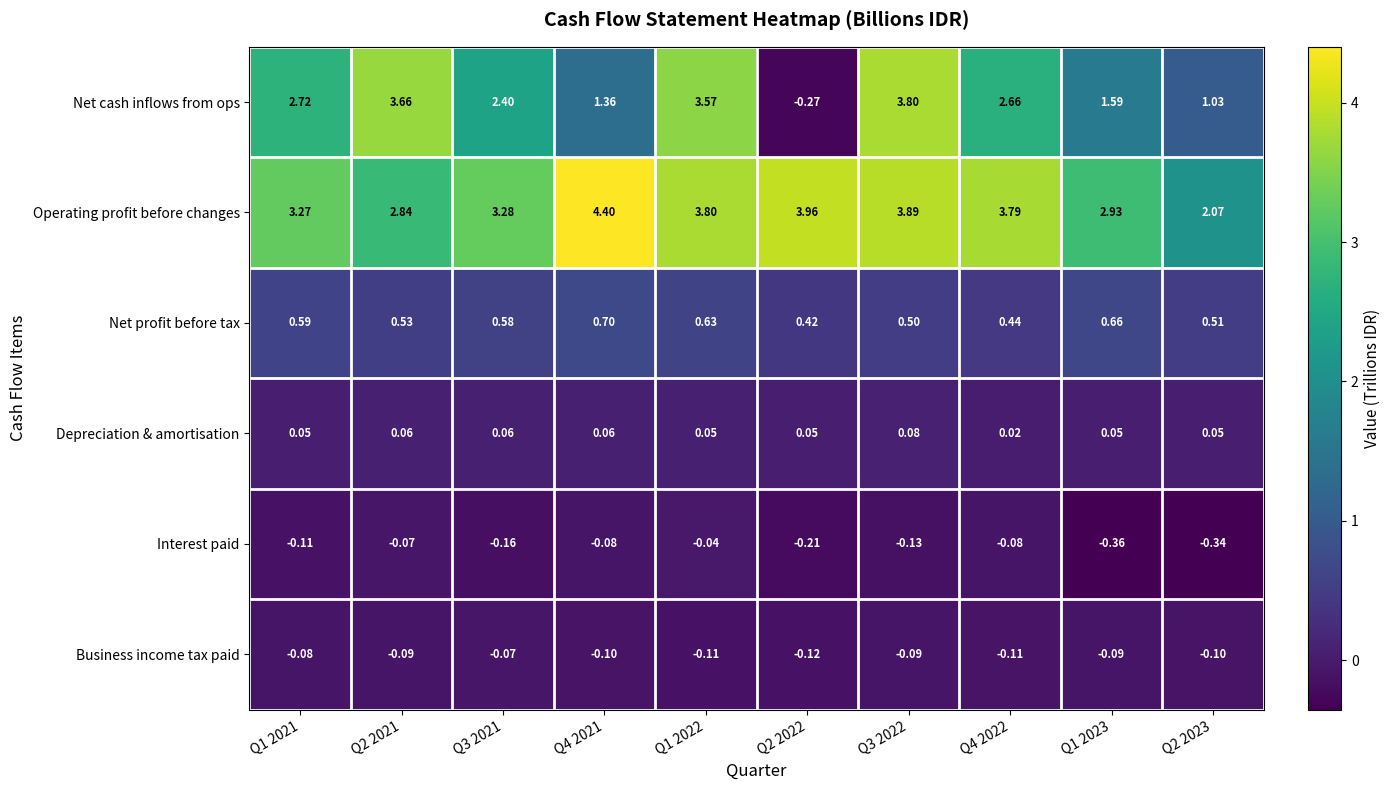

How many series are shown in this chart?

6